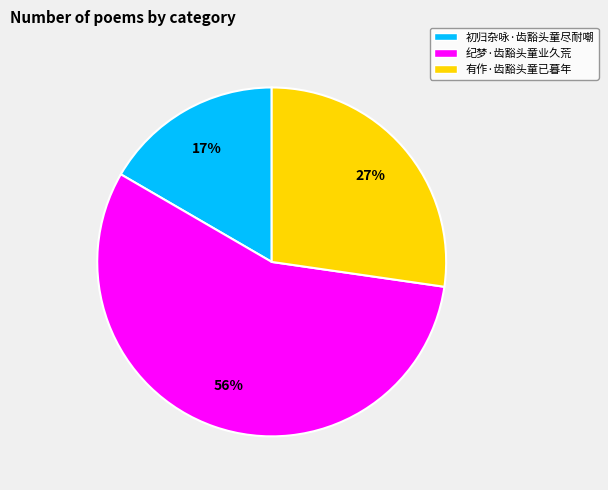

To the nearest percent, what percentage of the pie is 有作·齿豁头童已暮年?

27%